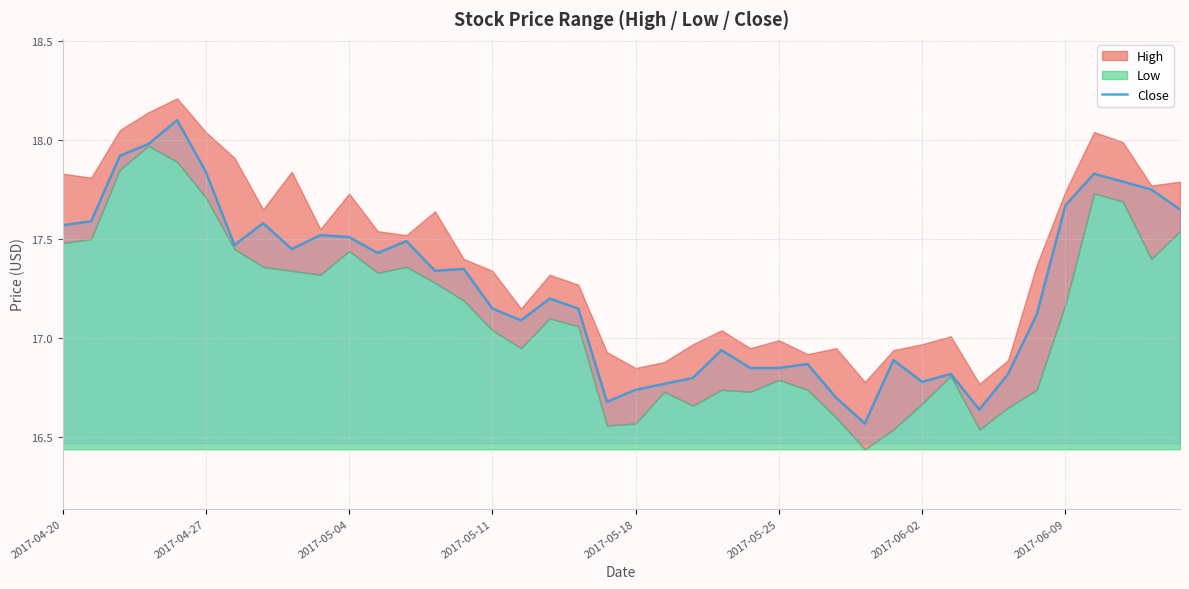

Where does the Close series first go above 17?

2017-04-20